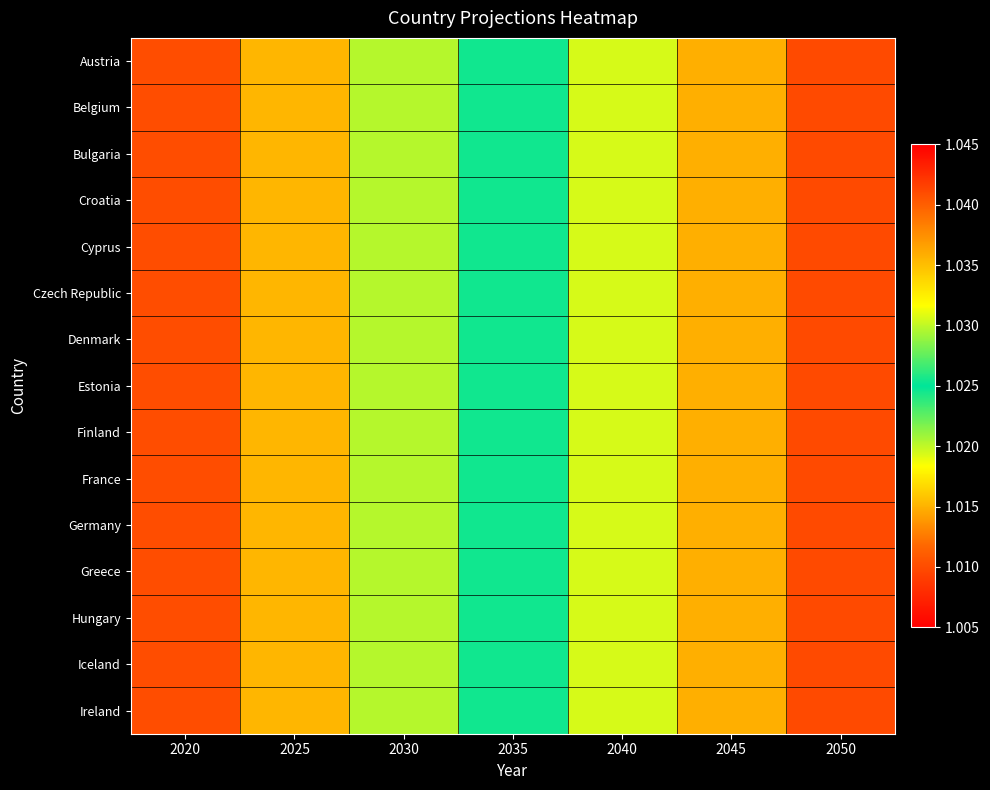

Which label corresponds to the smallest value in the chart?

2020